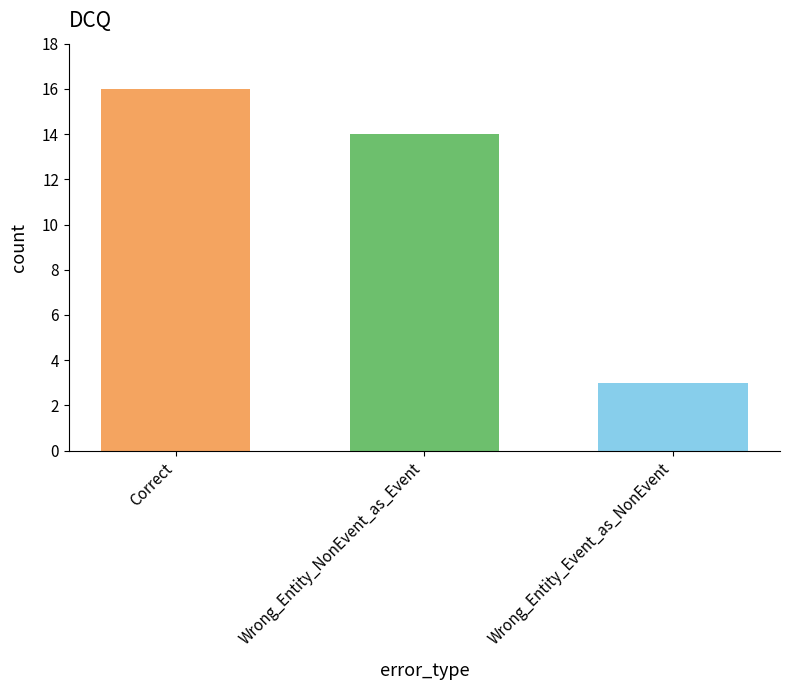

What is the label of the 2nd bar from the left?

Wrong_Entity_NonEvent_as_Event